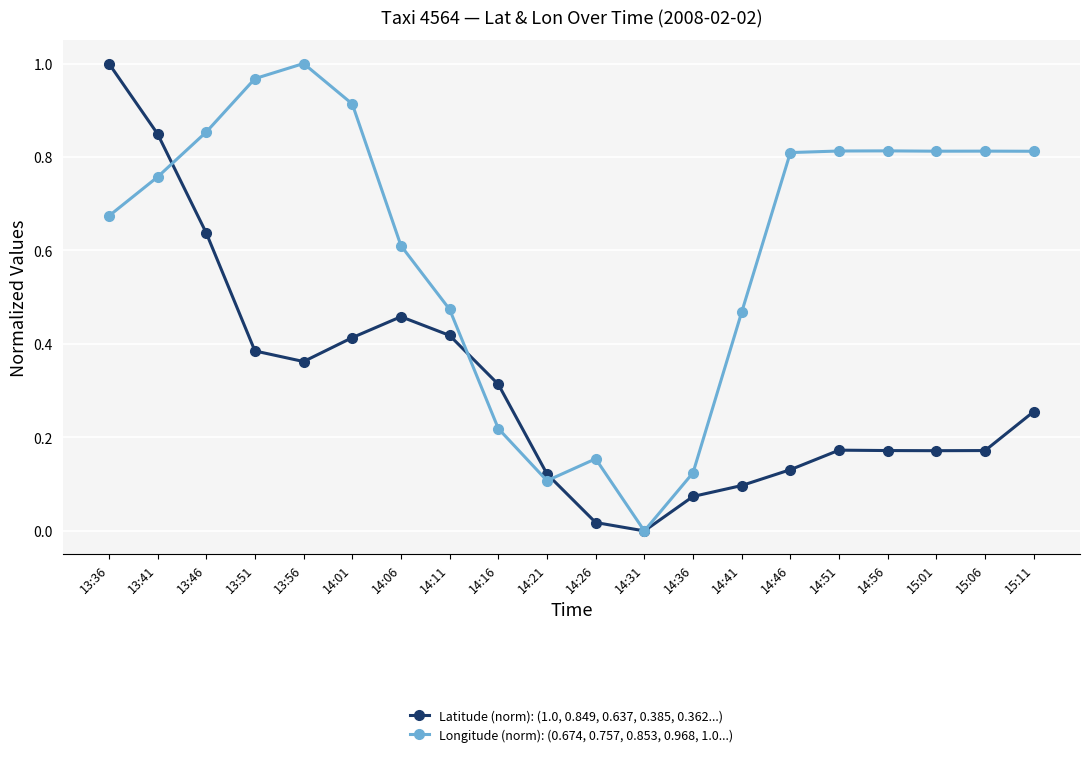

The value of Latitude (norm): (1.0, 0.849, 0.637, 0.385, 0.362...) at 14:46 is 0.2. True or false?

False